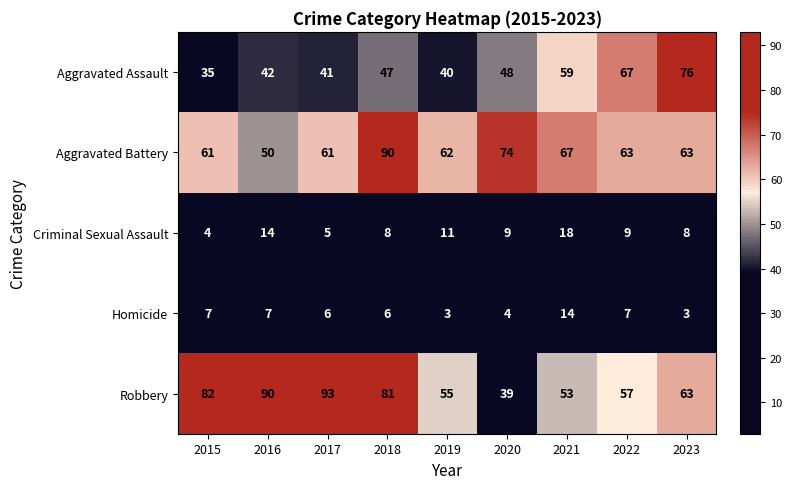

Count the number of data series in this chart.

5